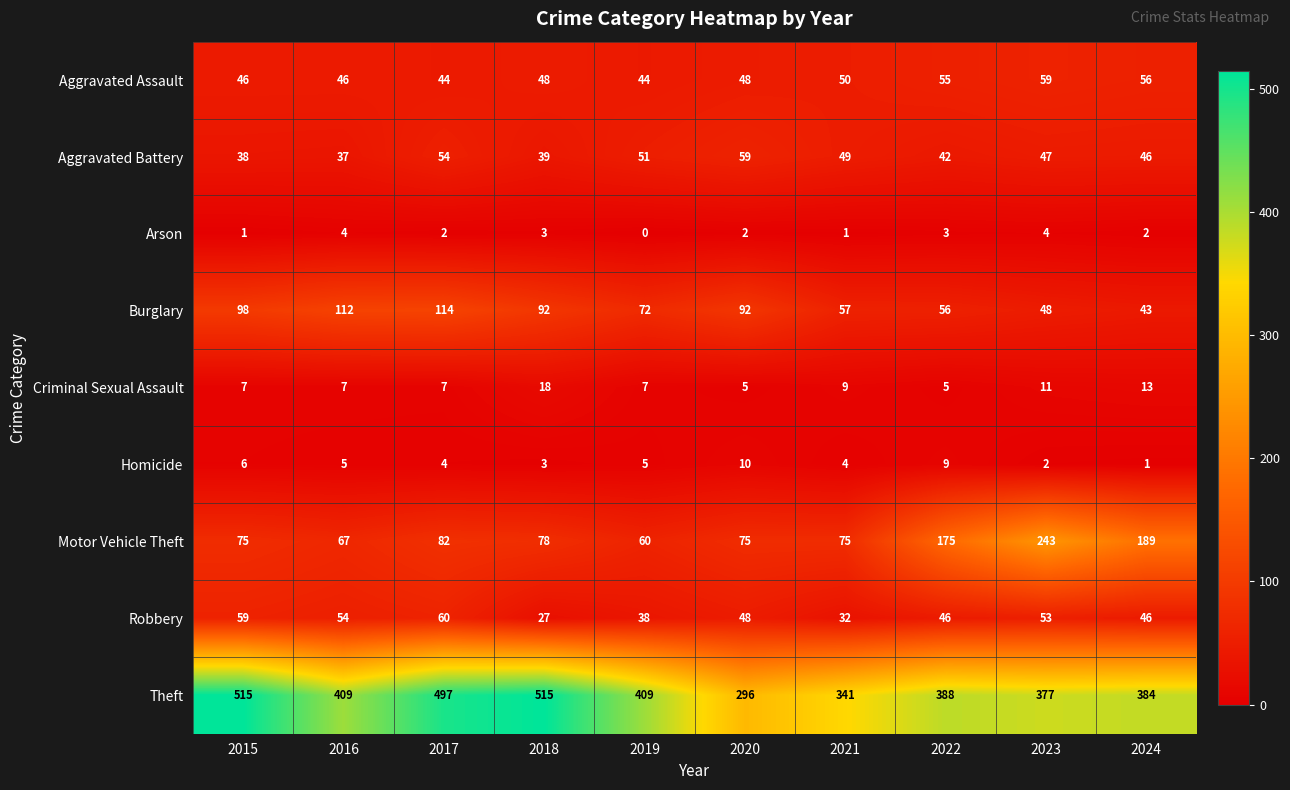

At 2017, list the series in order from smallest to largest.

Arson, Homicide, Criminal Sexual Assault, Aggravated Assault, Aggravated Battery, Robbery, Motor Vehicle Theft, Burglary, Theft